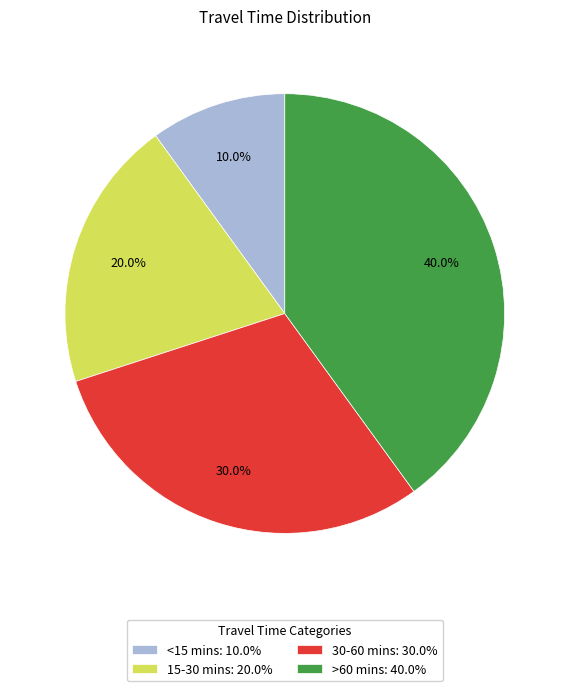

Between >60 mins and 30-60 mins, which is larger?

>60 mins